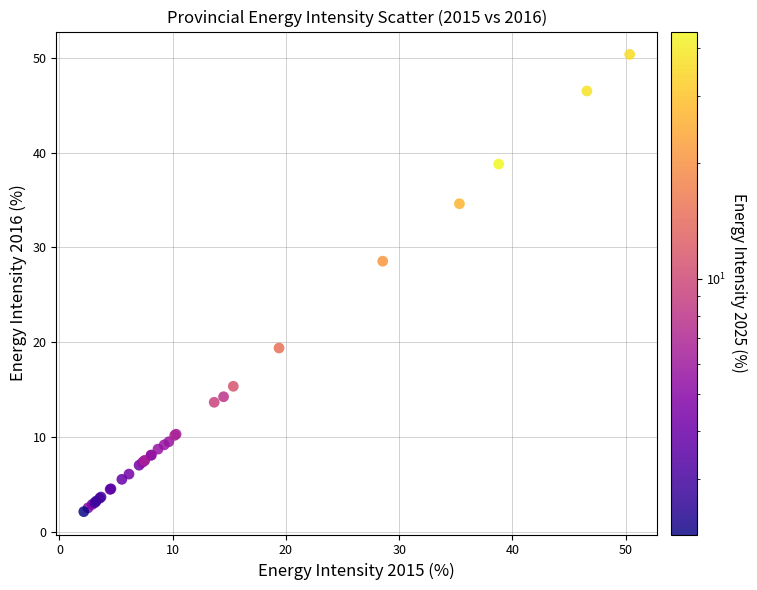

What Y value in the scatter plot is closest to 26?

28.5